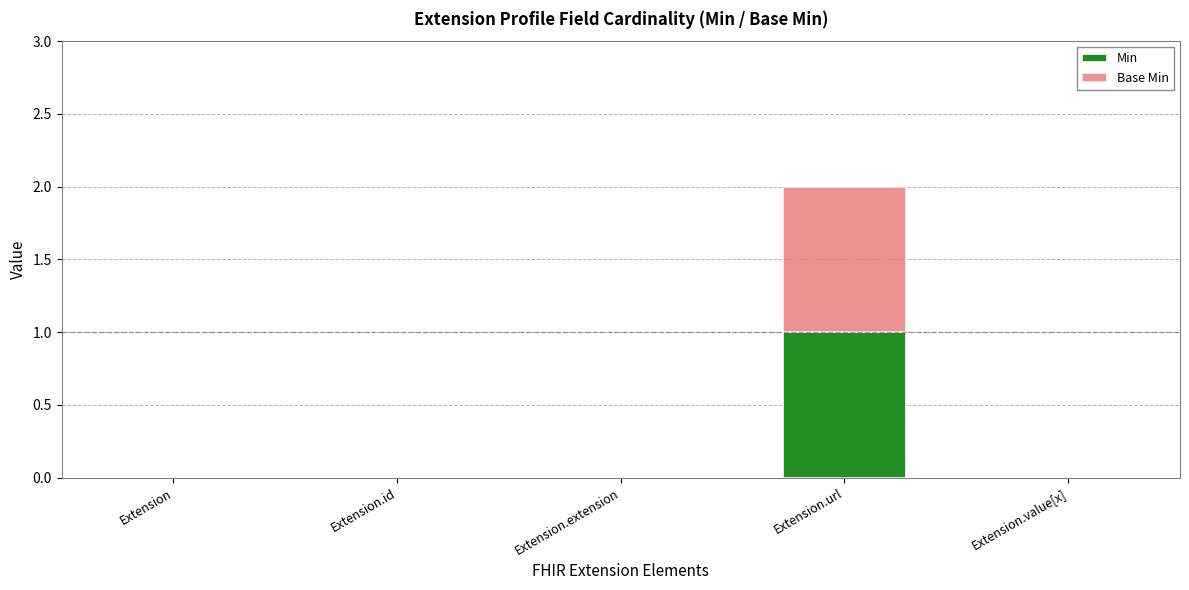

At which category is the sum across all series the highest?

Extension.url